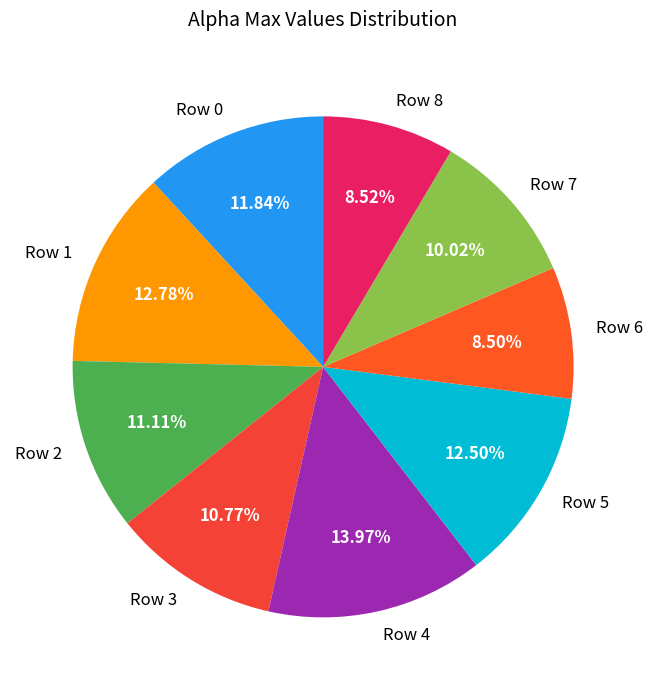

What percentage is the Row 2 slice, to the nearest percent?

11%